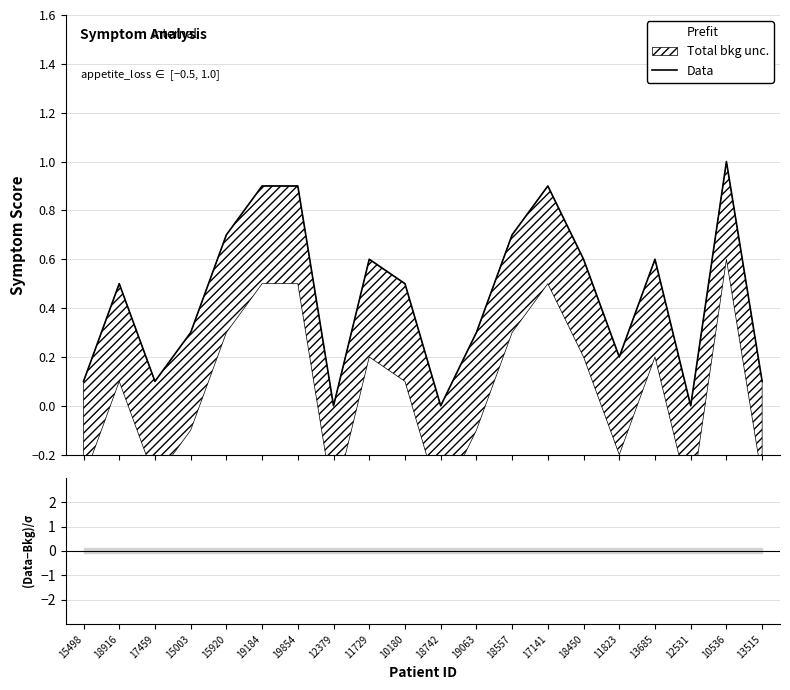

Does the chart display data point markers on the line(s)?

No